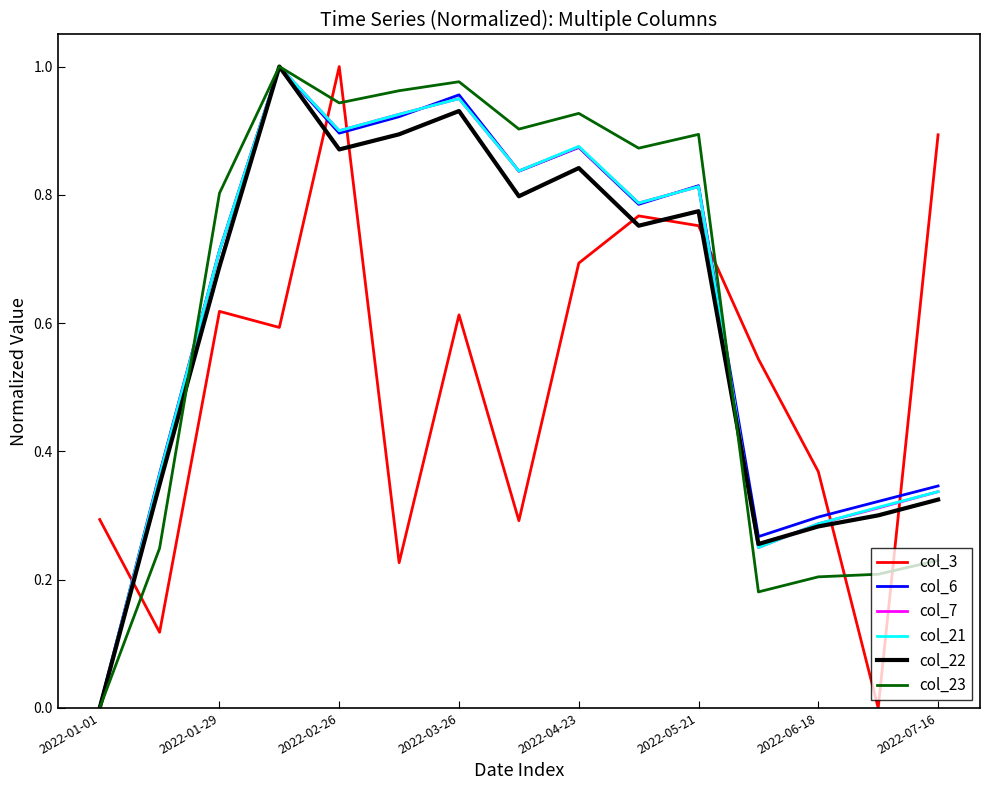

Count the col_3 values in the range 0 to 1.

15